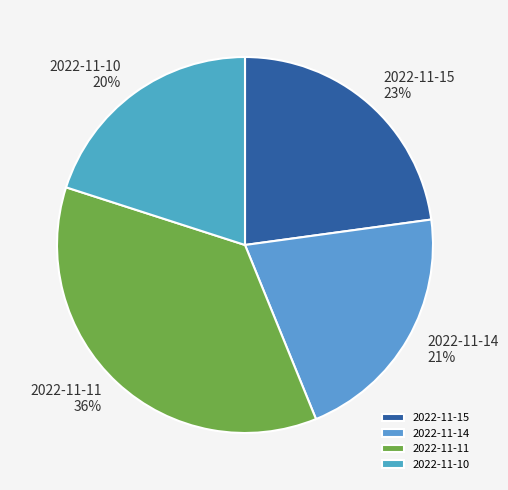

Which has a higher value, 2022-11-11 or 2022-11-10?

2022-11-11